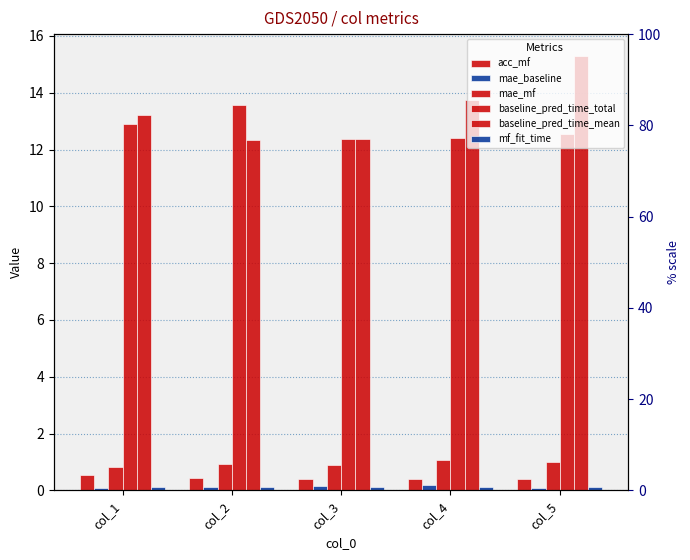

Reading left to right, extract all data points from this chart.

acc_mf: 0.5	0.4	0.4	0.4	0.4
mae_baseline: 0.1	0.1	0.2	0.2	0.1
mae_mf: 0.8	0.9	0.9	1.1	1.0
baseline_pred_time_total: 12.9	13.6	12.4	12.4	12.6
baseline_pred_time_mean: 13.2	12.4	12.4	13.7	15.3
mf_fit_time: 0.1	0.1	0.1	0.1	0.1